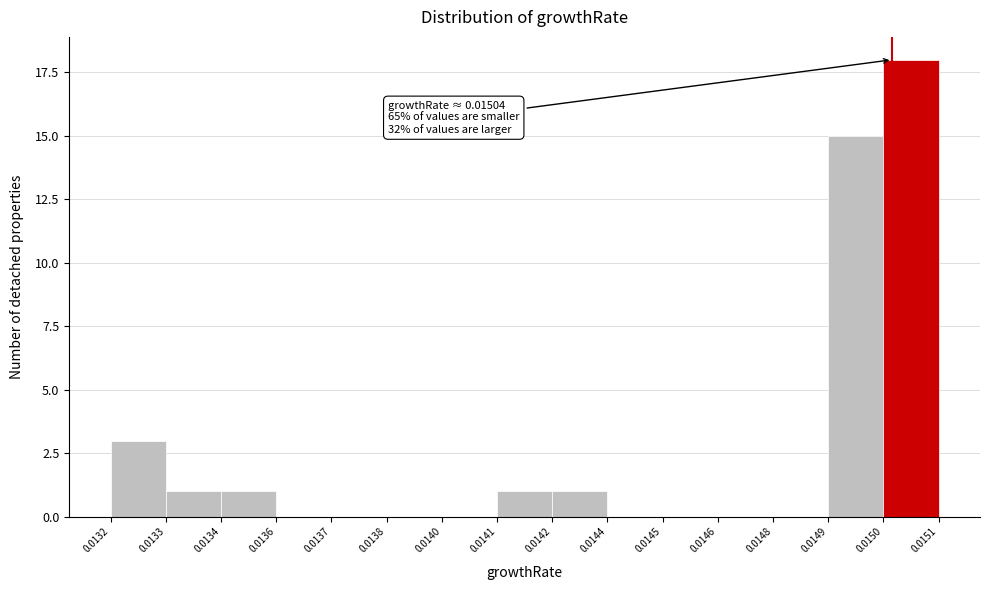

Reading right to left, transcribe all the data shown in this chart.

0.0150=18	0.0149=15	0.0148=0	0.0146=0	0.0145=0	0.0144=0	0.0142=1	0.0141=1	0.0140=0	0.0138=0	0.0137=0	0.0136=0	0.0134=1	0.0133=1	0.0132=3